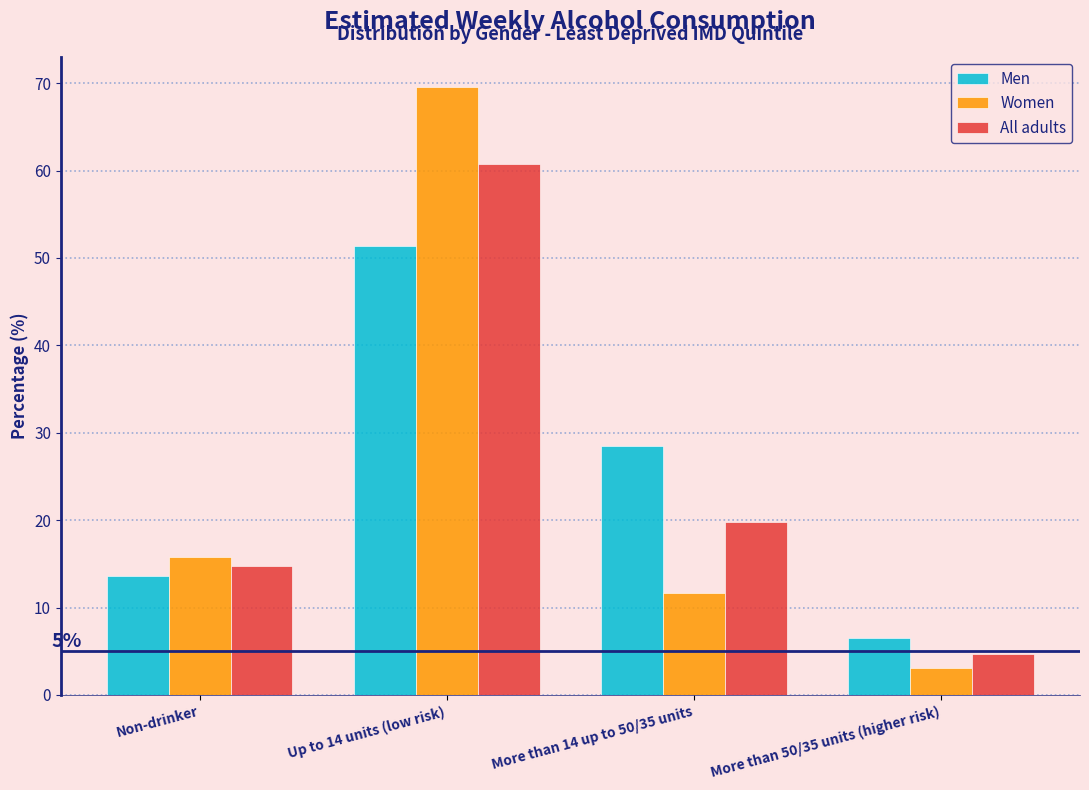

Reading left to right, extract all data points from this chart.

Men: Non-drinker=13.6	Up to 14 units (low risk)=51.3	More than 14 up to 50/35 units=28.5	More than 50/35 units (higher risk)=6.6
Women: Non-drinker=15.8	Up to 14 units (low risk)=69.5	More than 14 up to 50/35 units=11.6	More than 50/35 units (higher risk)=3.0
All adults: Non-drinker=14.7	Up to 14 units (low risk)=60.8	More than 14 up to 50/35 units=19.8	More than 50/35 units (higher risk)=4.7